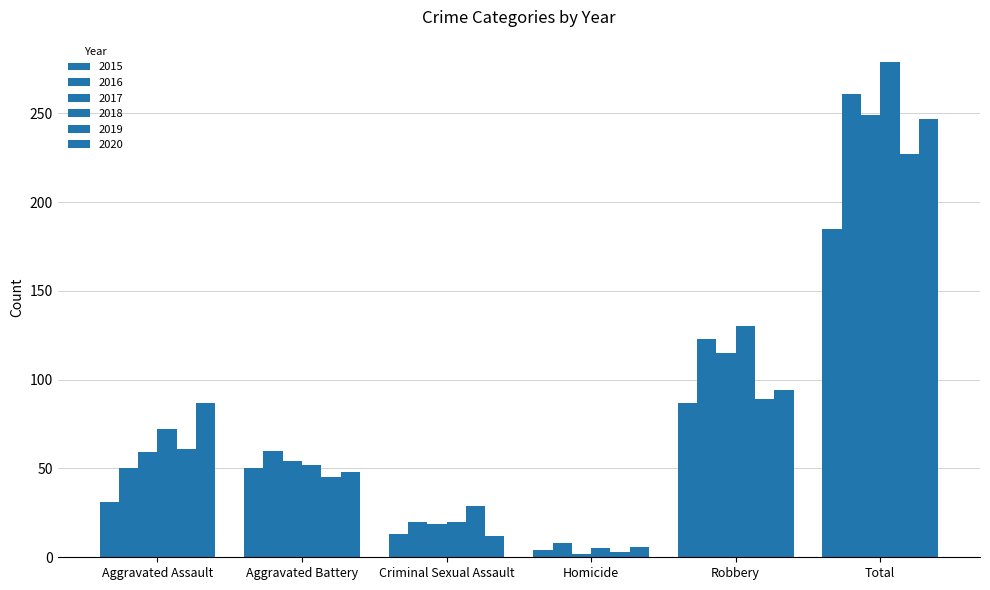

How many bars are there in total?

36